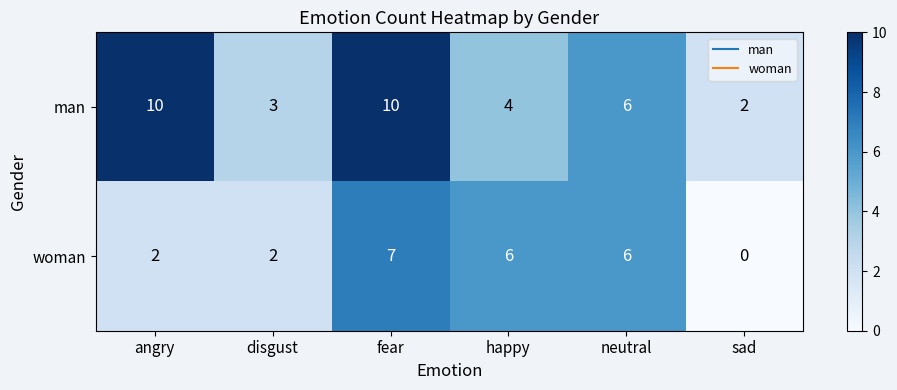

Reading right to left, transcribe all the data shown in this chart.

man: sad=2	neutral=6	happy=4	fear=10	disgust=3	angry=10
woman: sad=0	neutral=6	happy=6	fear=7	disgust=2	angry=2